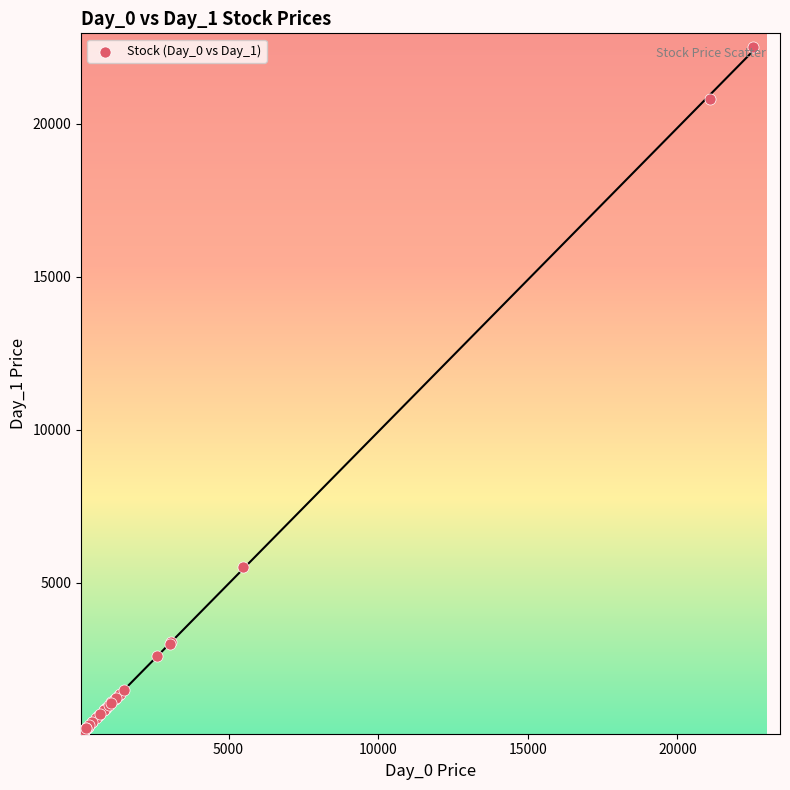

What Y value in the scatter plot is closest to 11287?

5508.4